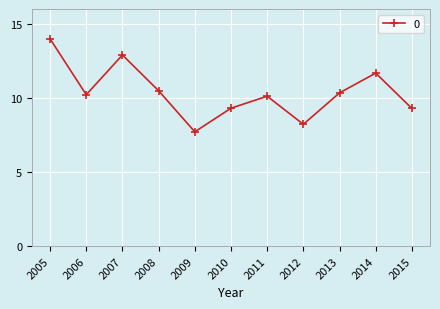

What value does the data have at 2011?

10.1